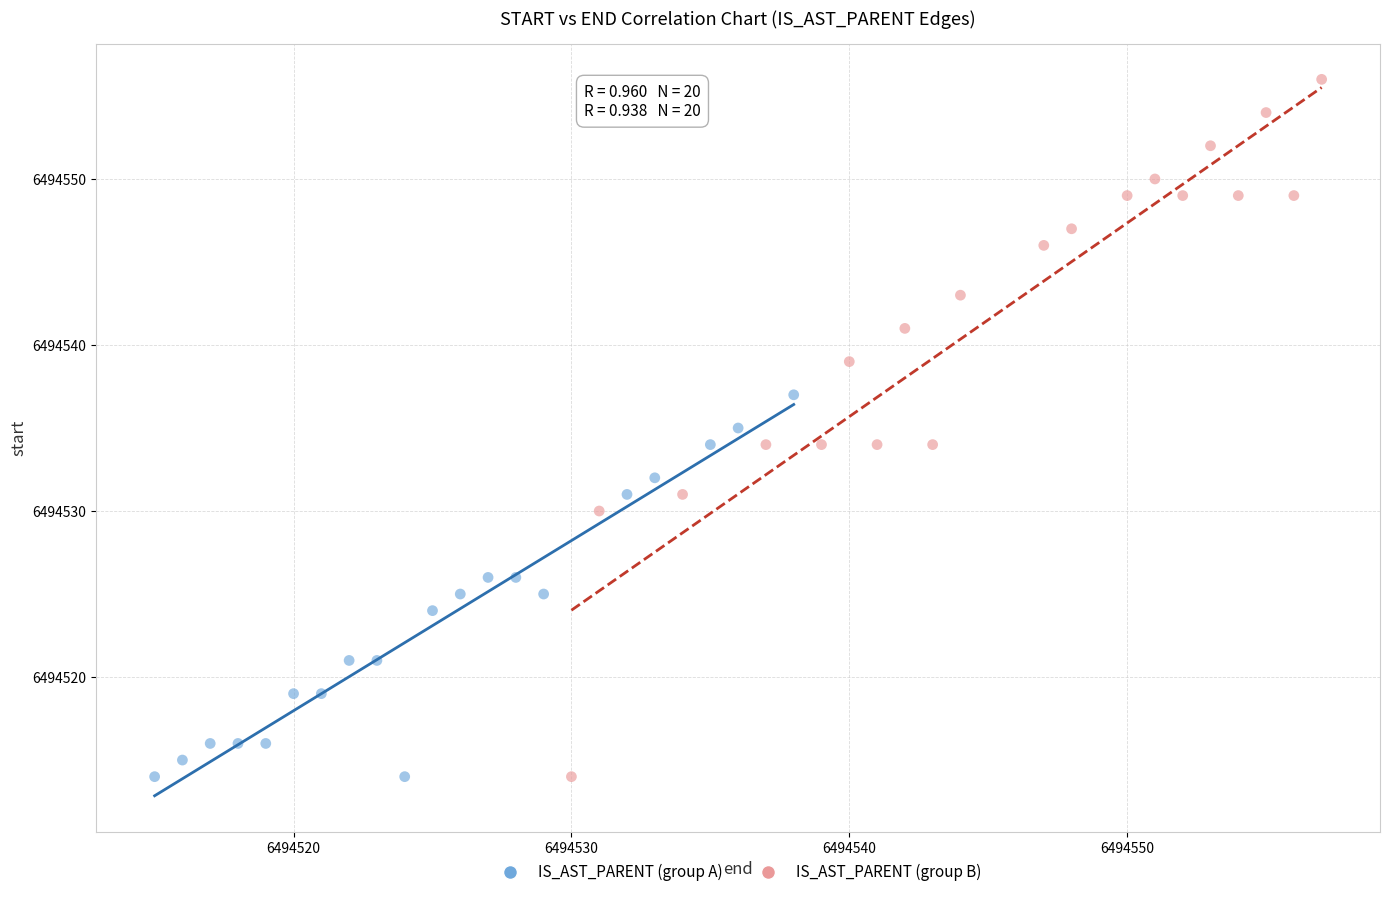

Which series has the widest spread of Y values?

IS_AST_PARENT (group B)